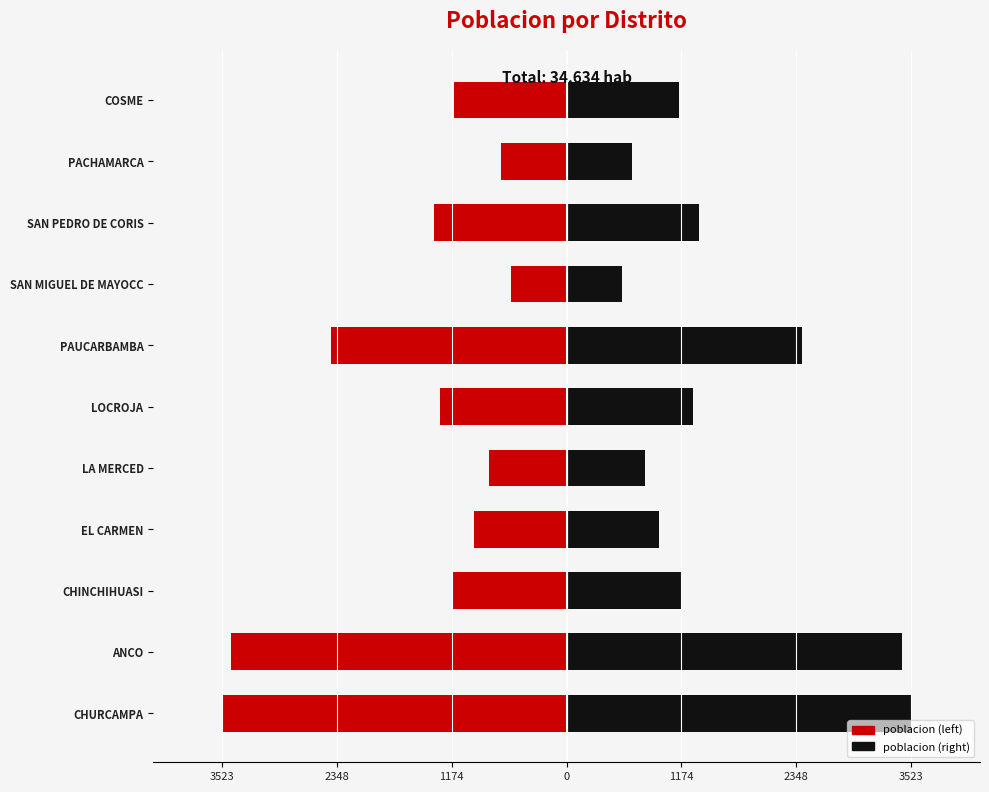

Which has a higher value, LA MERCED or COSME?

LA MERCED